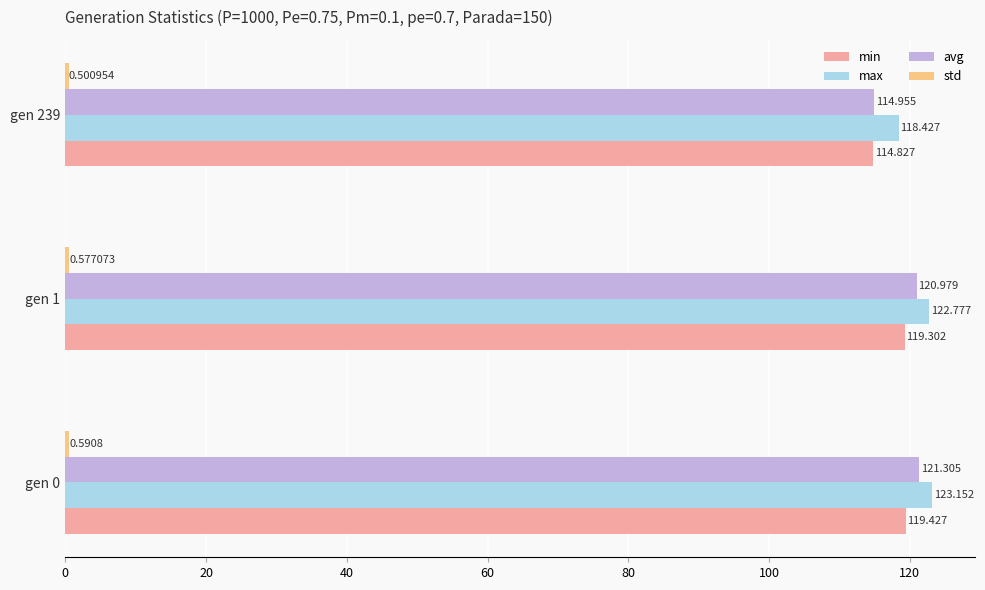

Is the value of max at gen 239 greater than the value of min at gen 1?

No